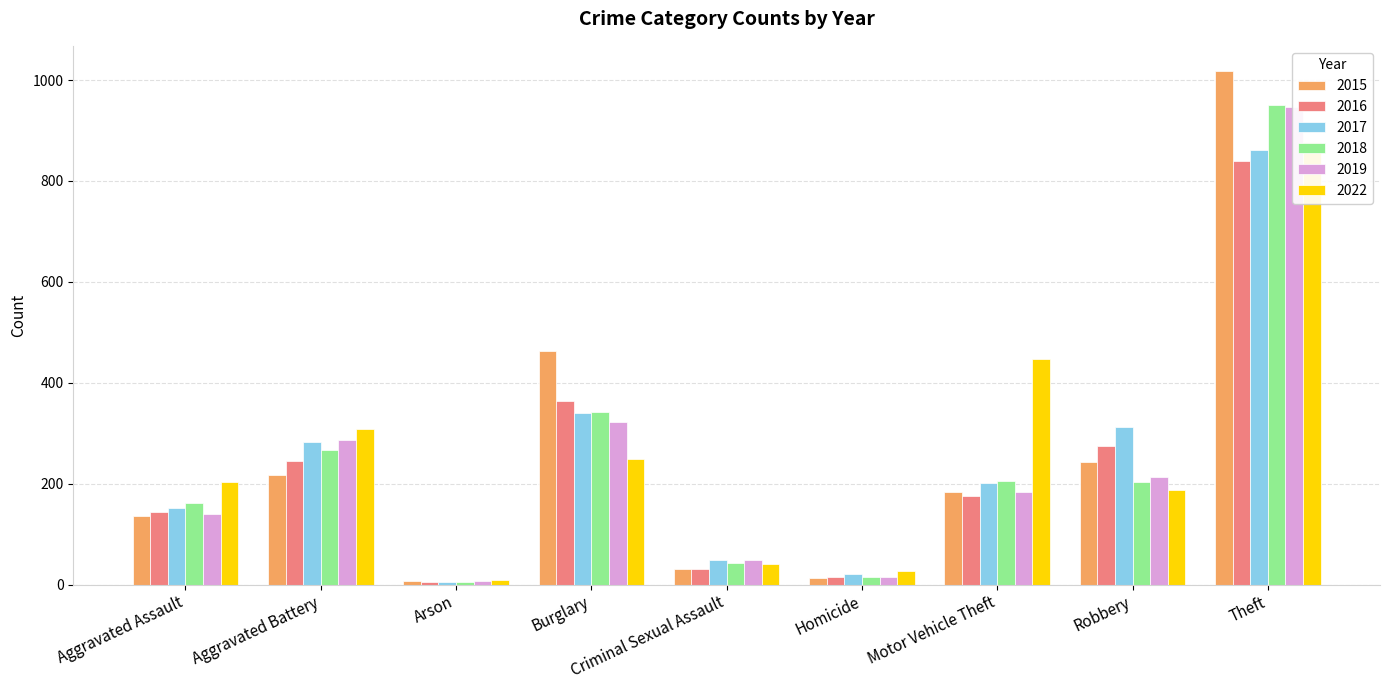

What is the total value across all series at Arson?

40